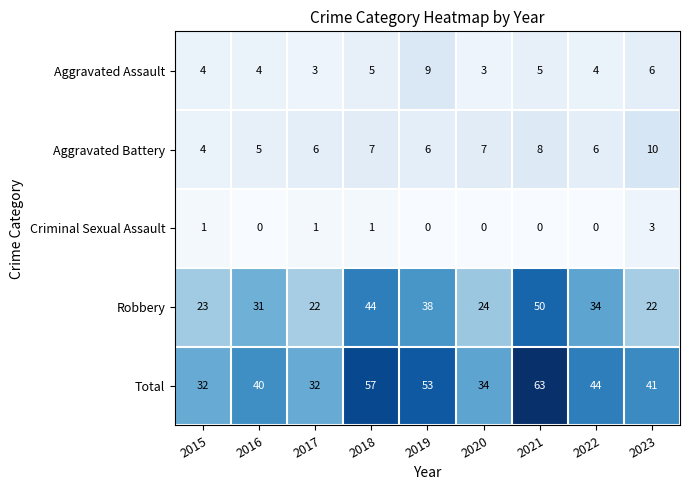

At which label is Total closest to 47?

2022